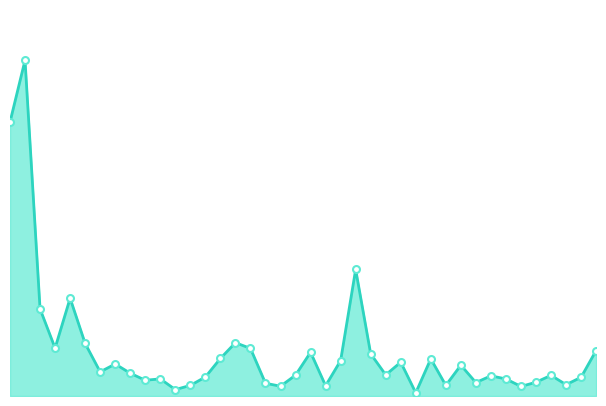

What is the minimum value shown in the chart?

50143